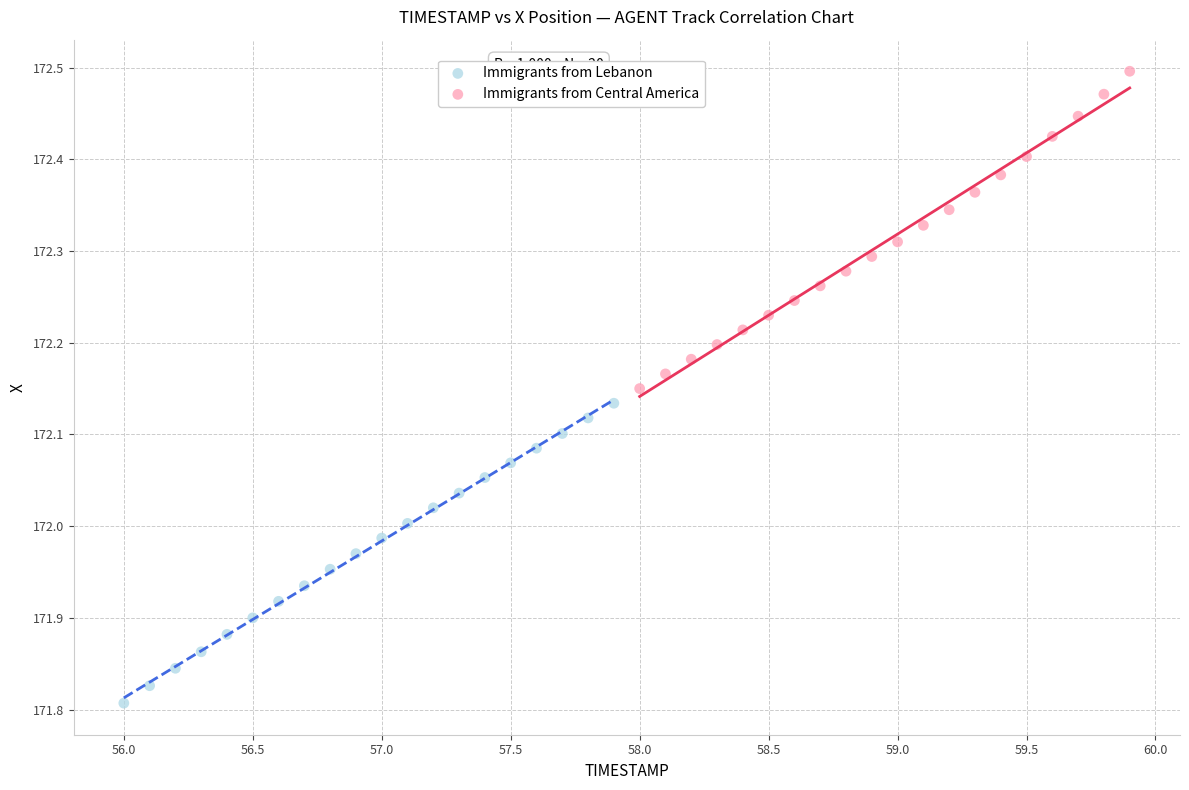

Which series has the widest spread of Y values?

Immigrants from Central America